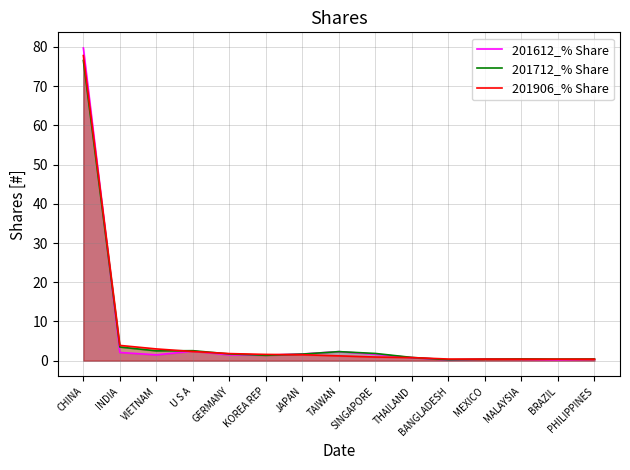

Where does the 201612_% Share series first go above 1?

CHINA